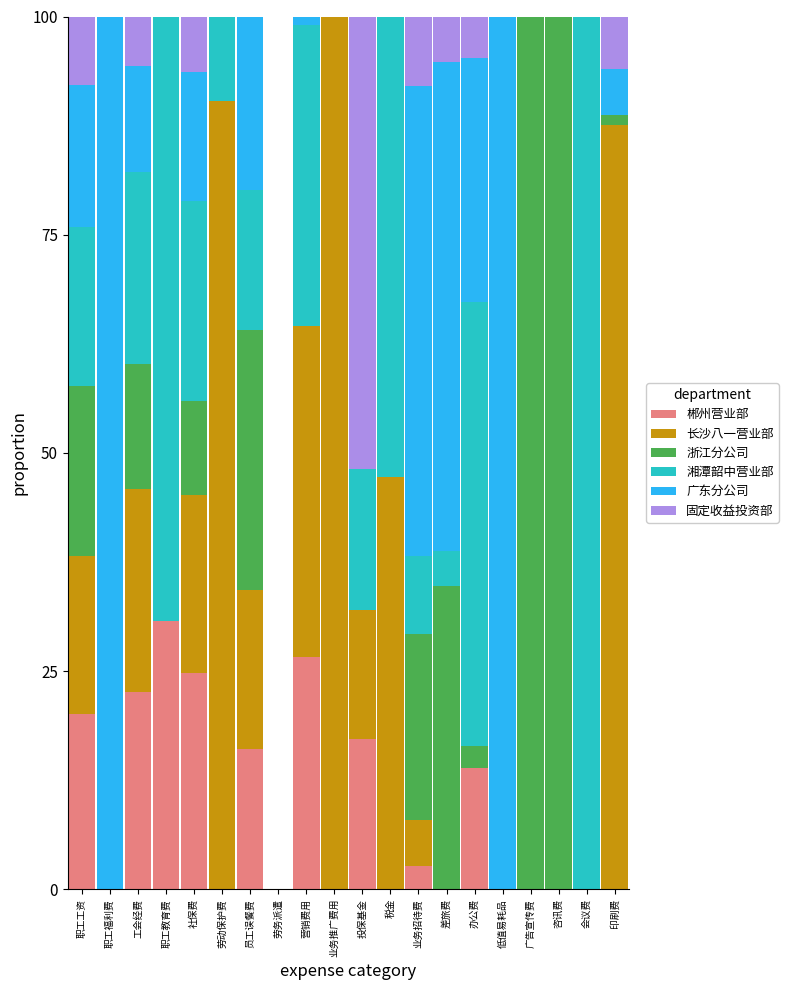

What is the label of the 14th bar from the right?

员工误餐费